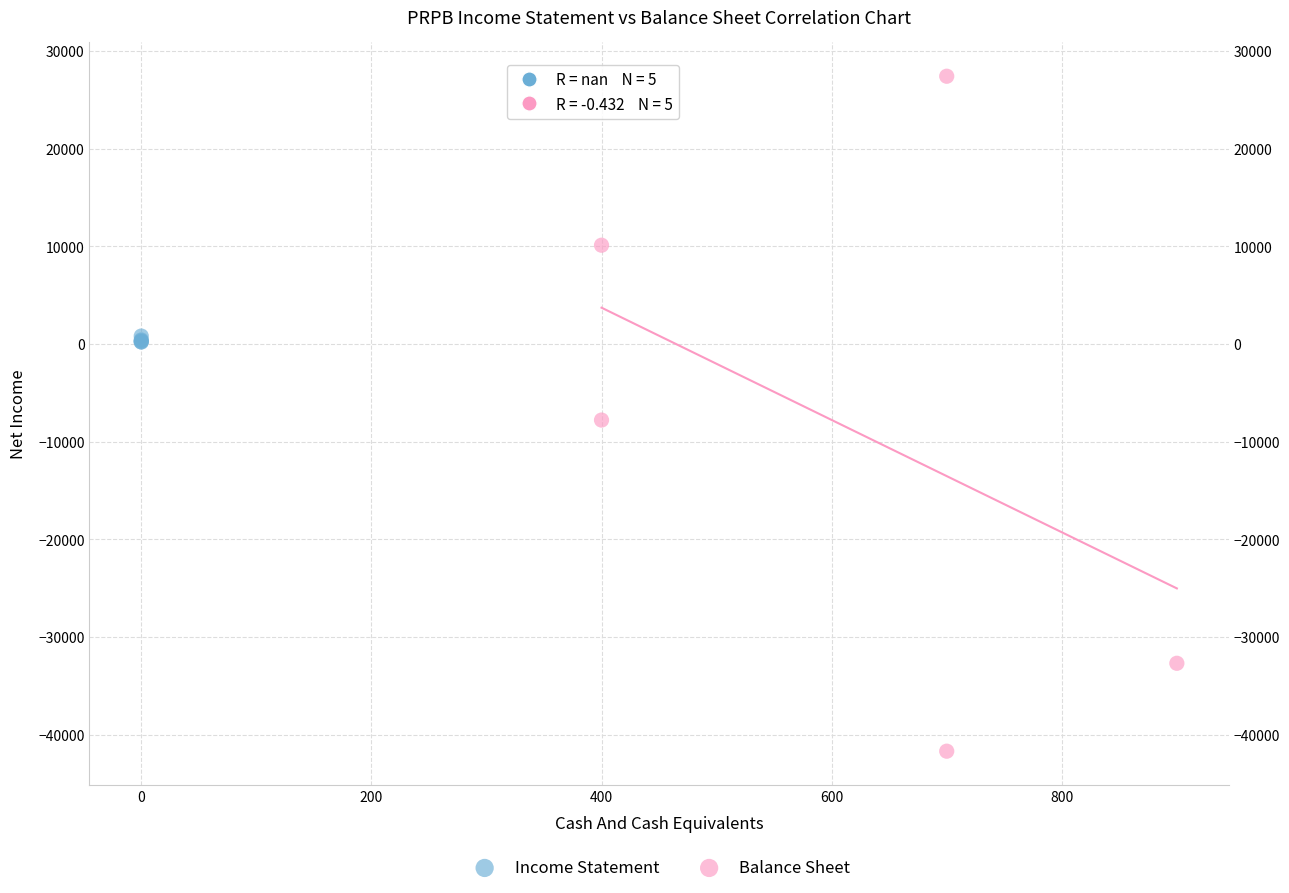

What are all the series names shown in the legend?

Income Statement, Balance Sheet